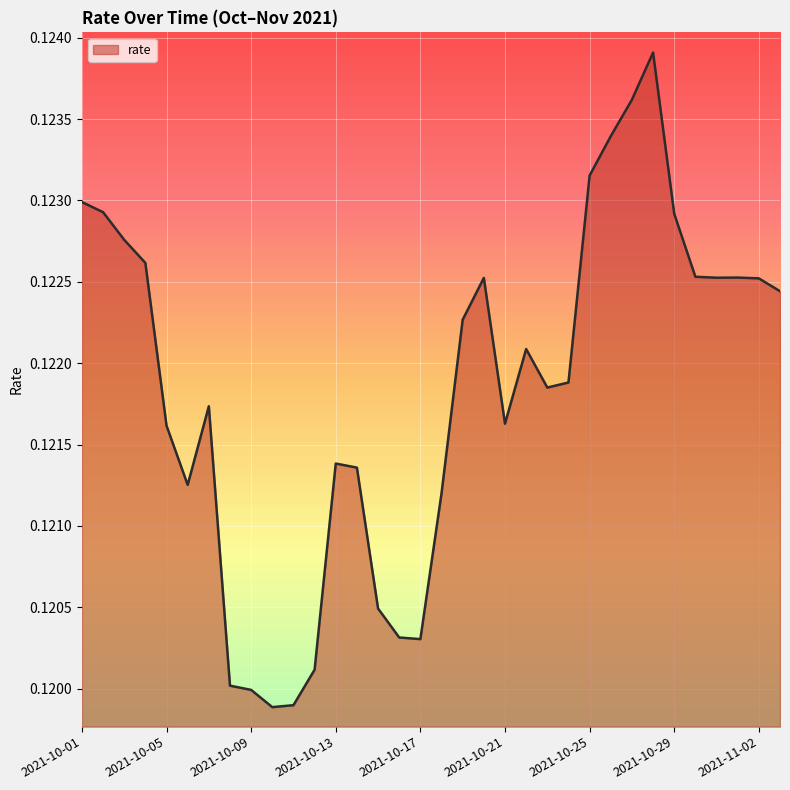

Count the number of data series in this chart.

1